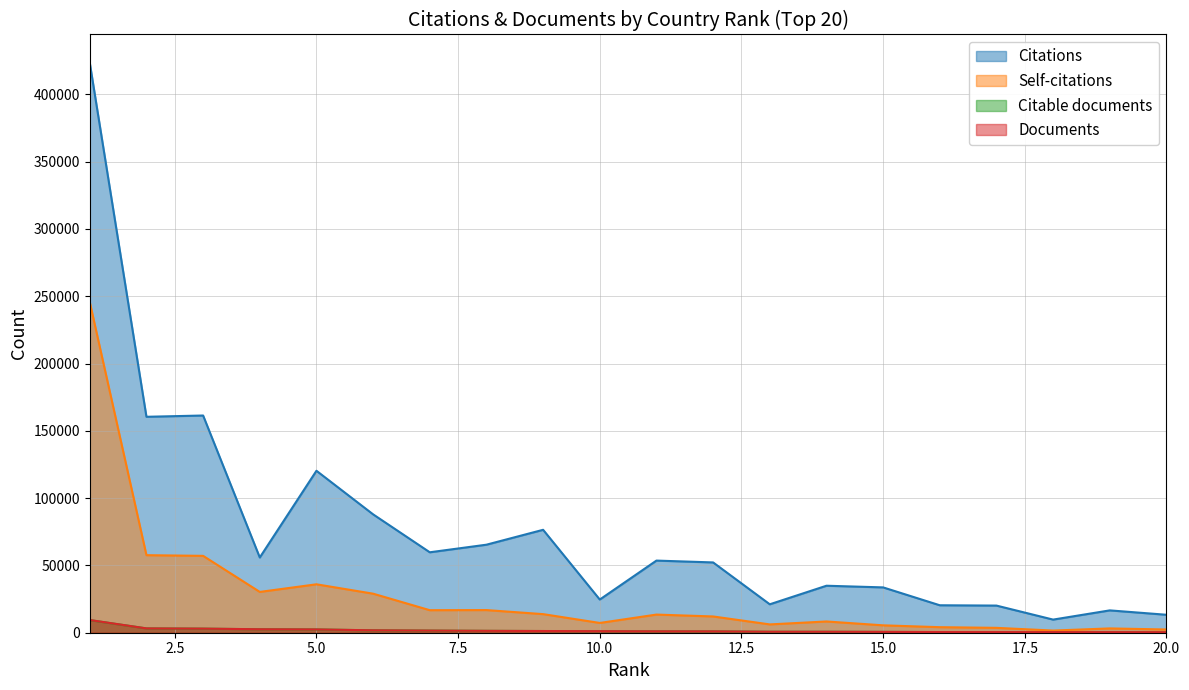

List the series in order of their peak value, highest first.

Citations, Self-citations, Documents, Citable documents